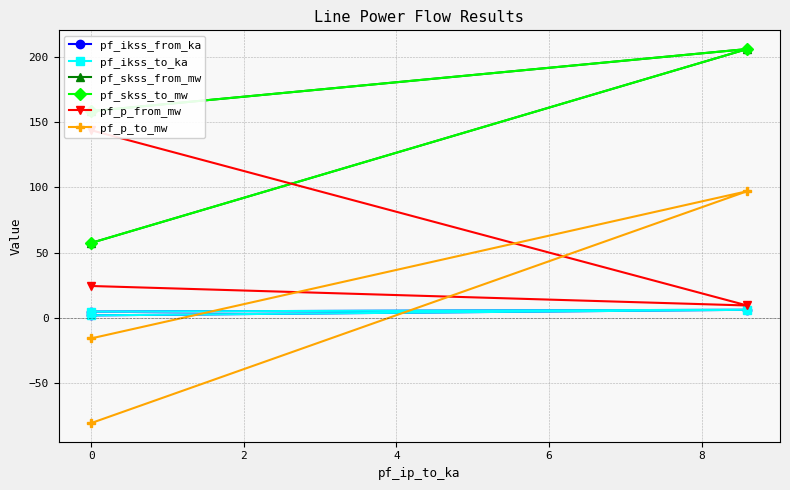

Is the value of pf_skss_to_mw at 0 greater than the value of pf_ikss_from_ka at 0?

Yes